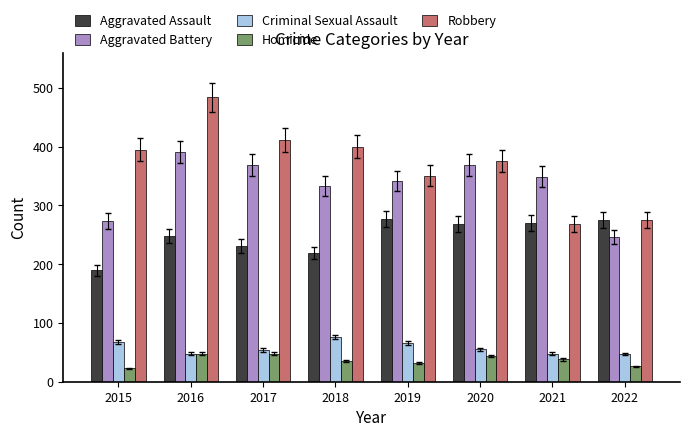

At which category is the sum across all series the highest?

2016